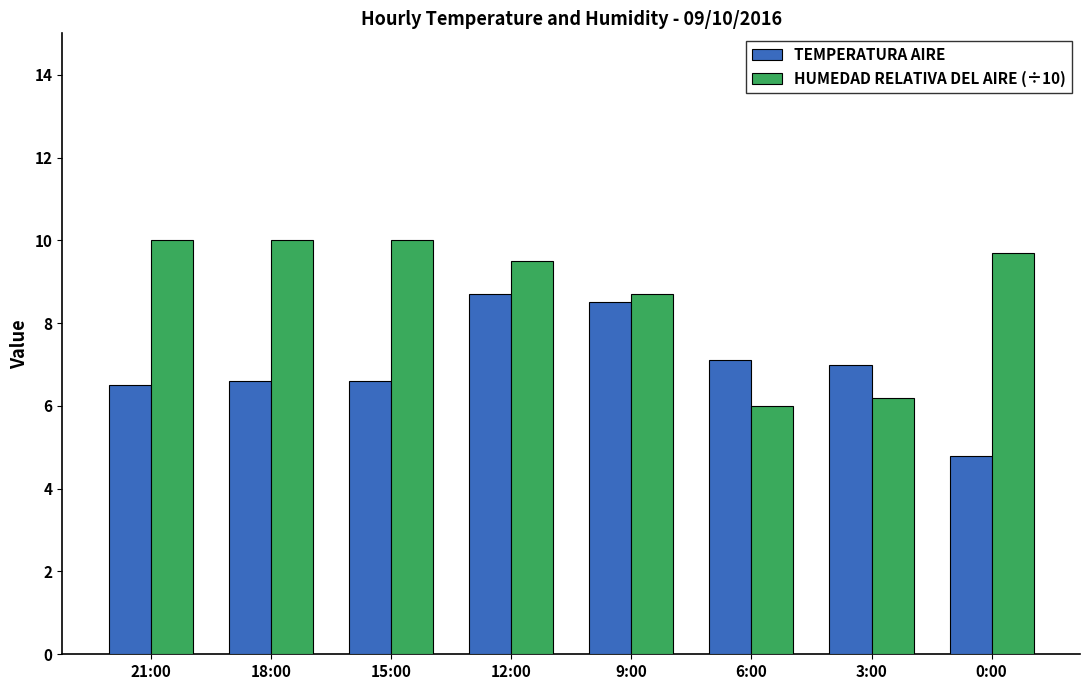

How many bars are there in total?

16